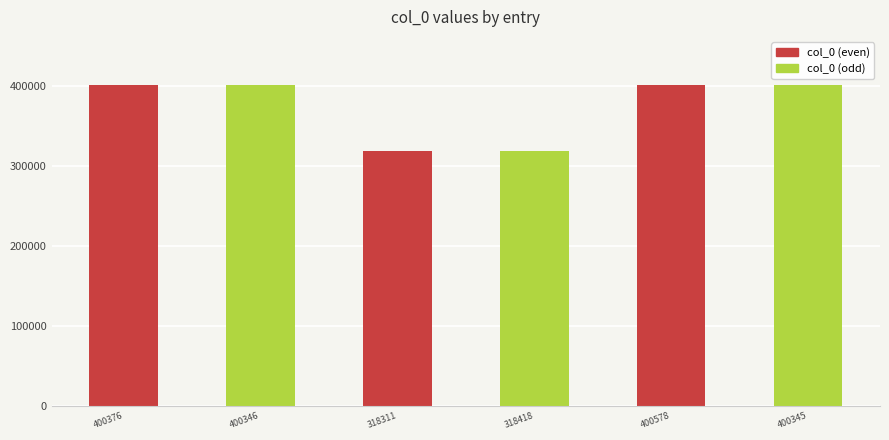

What is the difference between the second highest and second lowest values?

81958